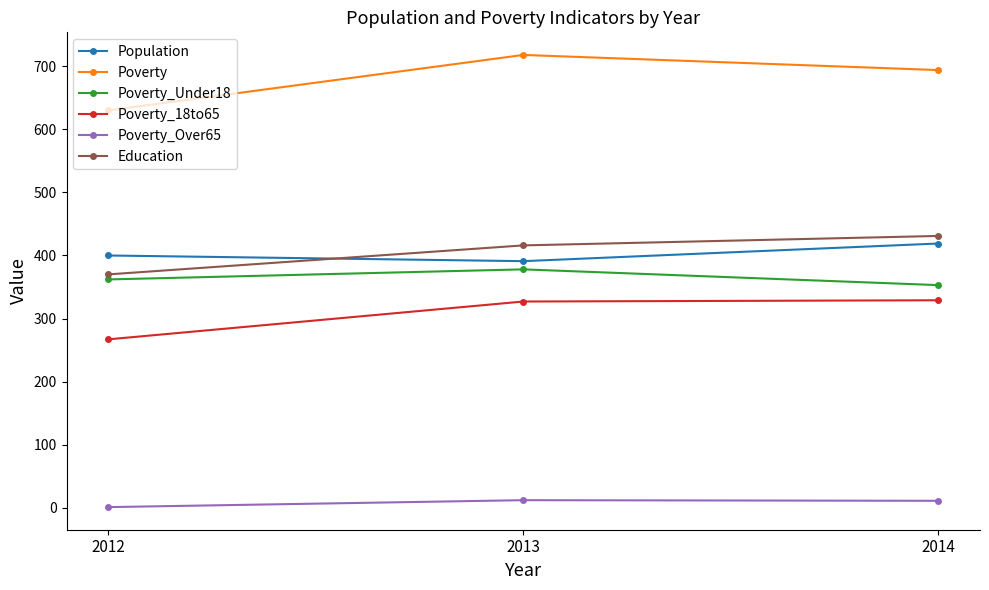

Which series has the widest spread of values?

Poverty